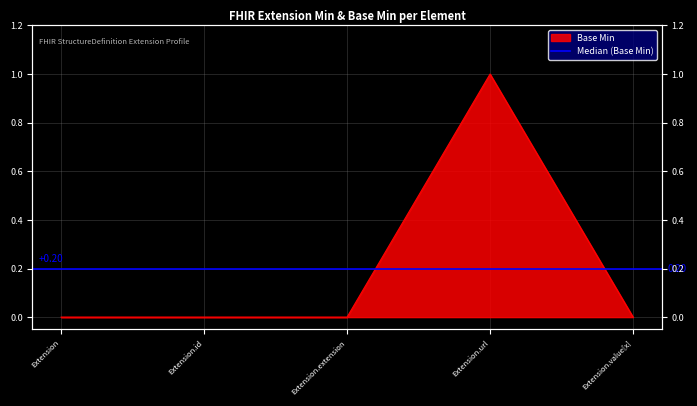

Between Extension.url and Extension.value[x], which is larger?

Extension.url